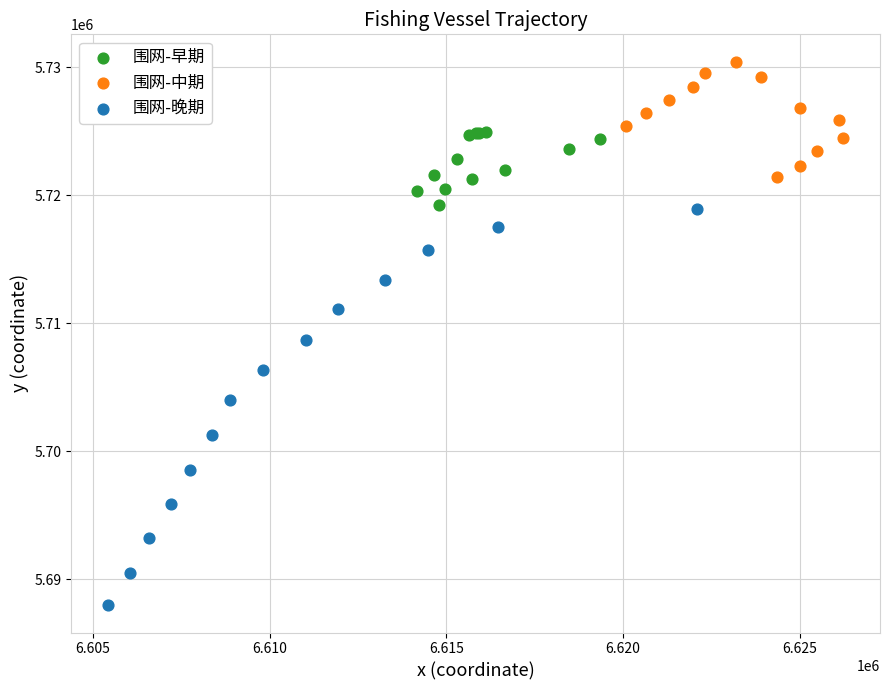

Which series contains the lowest Y value?

围网-晚期